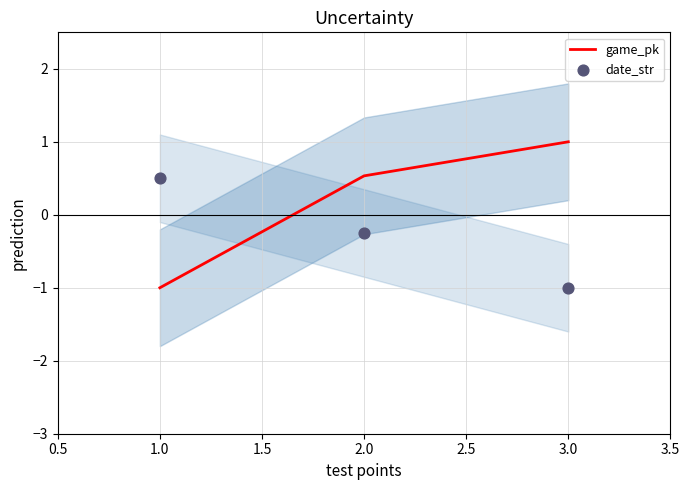

Which series has the widest spread of Y values?

game_pk